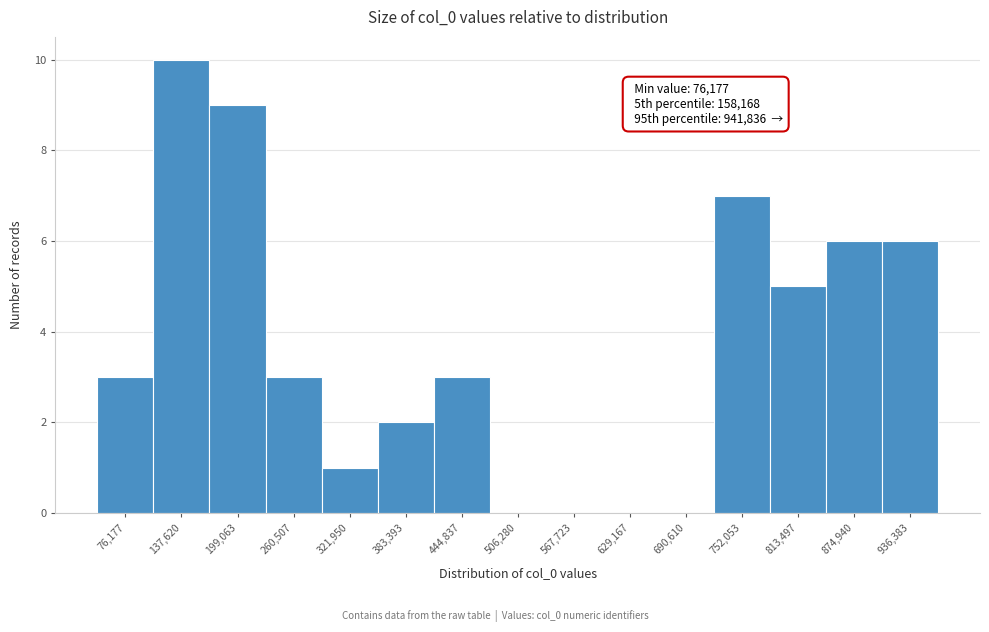

Reading right to left, what are all the values shown in this chart?

936,383=6	874,940=6	813,497=5	752,053=7	690,610=0	629,167=0	567,723=0	506,280=0	444,837=3	383,393=2	321,950=1	260,507=3	199,063=9	137,620=10	76,177=3